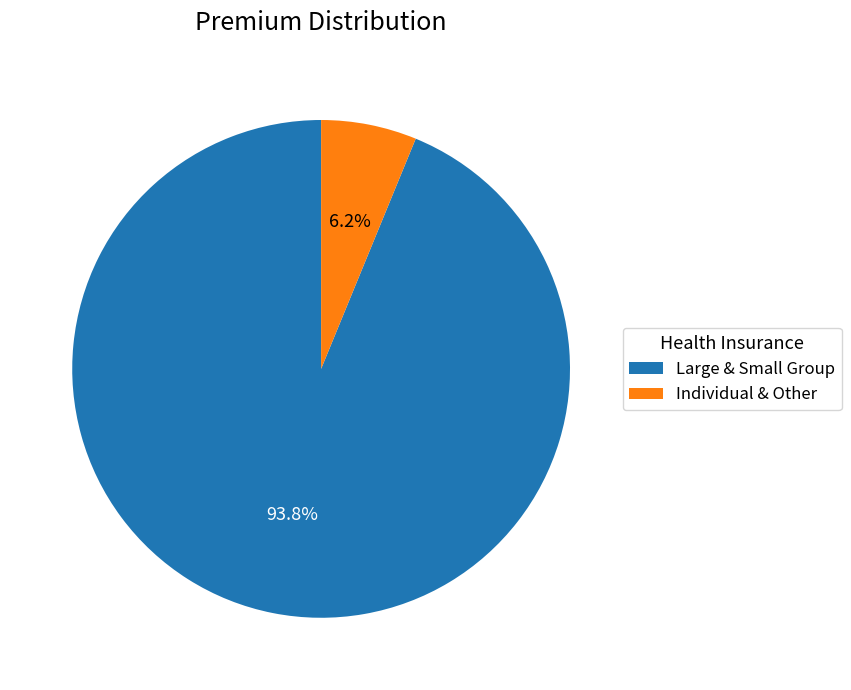

Is there a majority slice in this chart?

Yes